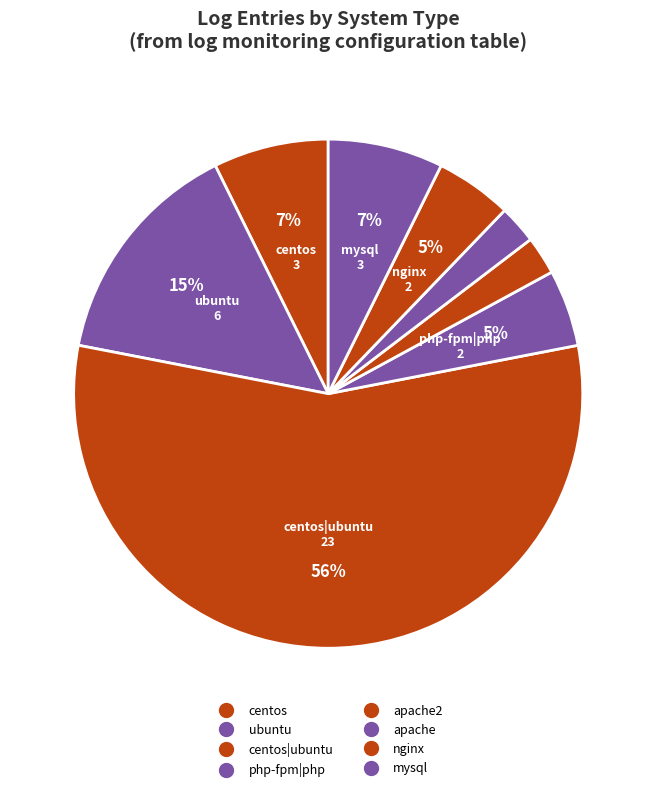

Which slice is the smallest?

apache2